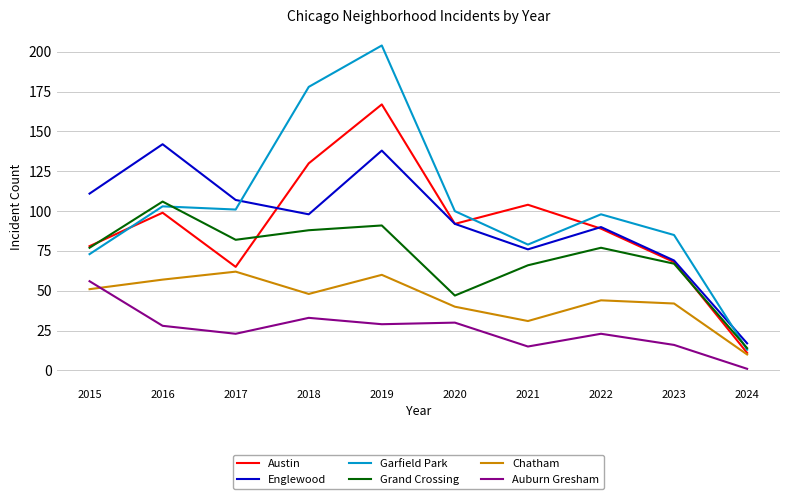

How many lines are shown in the chart?

6